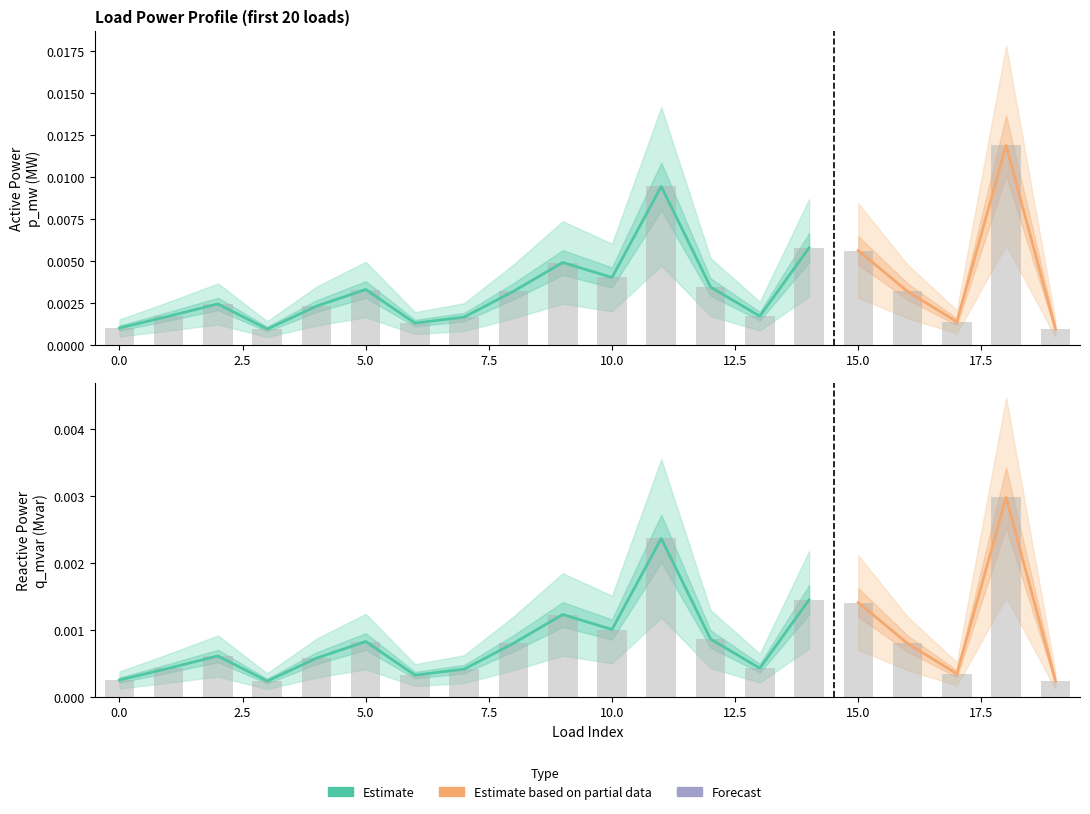

Which series has the largest total across all categories?

p_mw